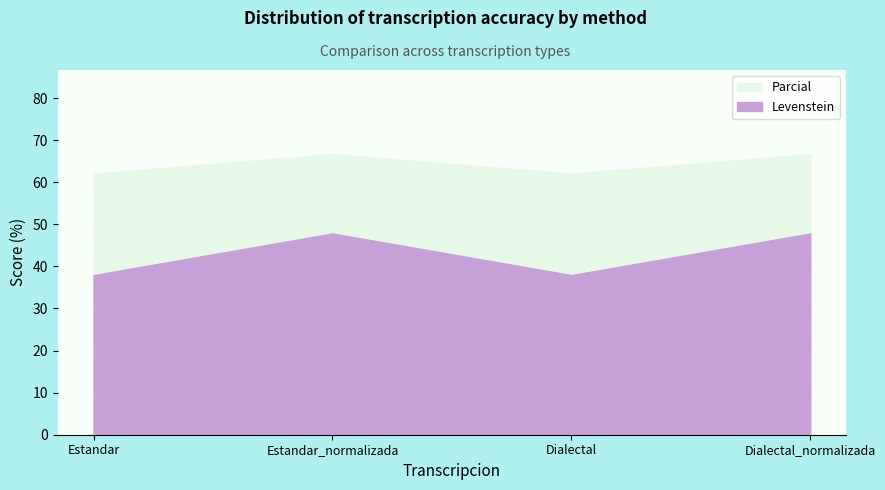

Is the value of Levenstein at Dialectal greater than the value of Parcial at Estandar_normalizada?

No